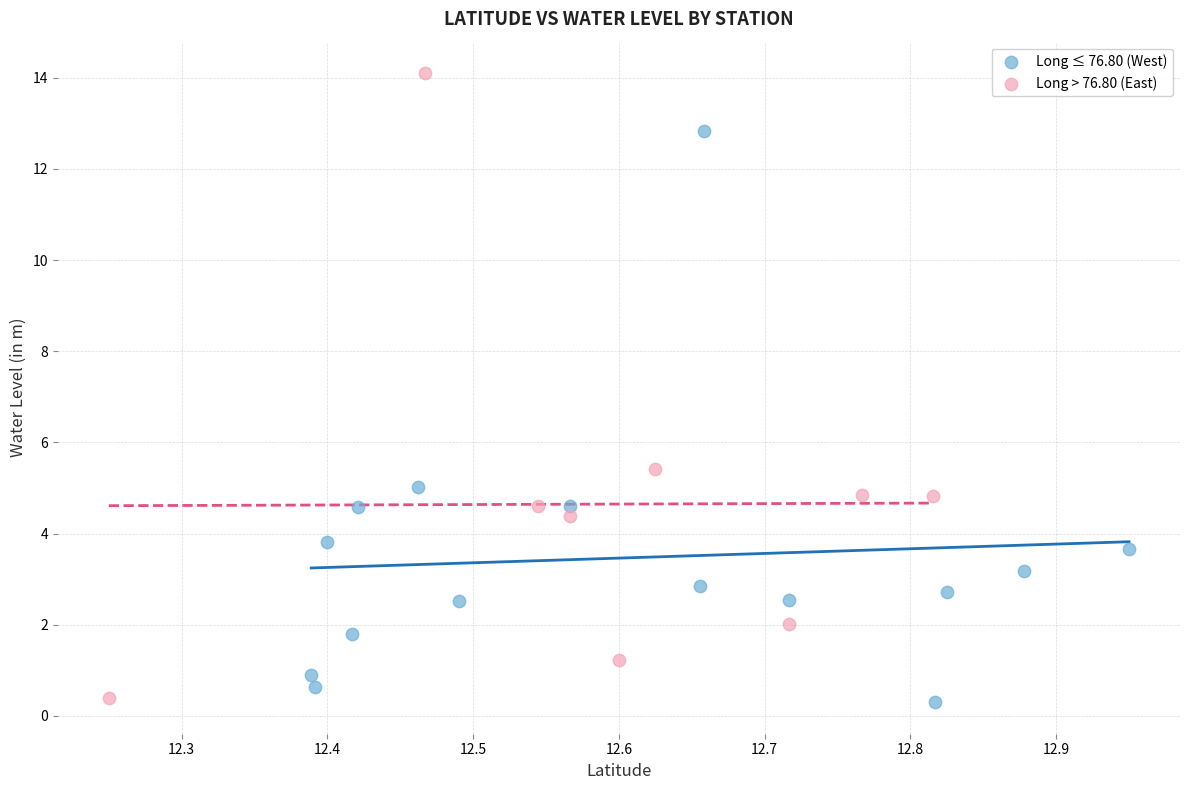

Which series has the widest spread of Y values?

Long > 76.80 (East)